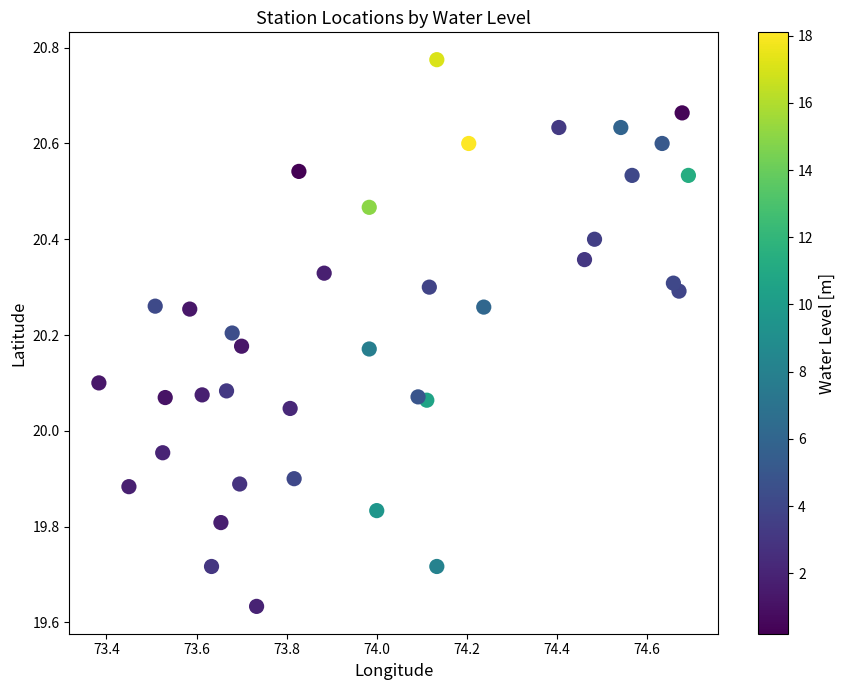

What is the range of X values (max minus min)?

1.3